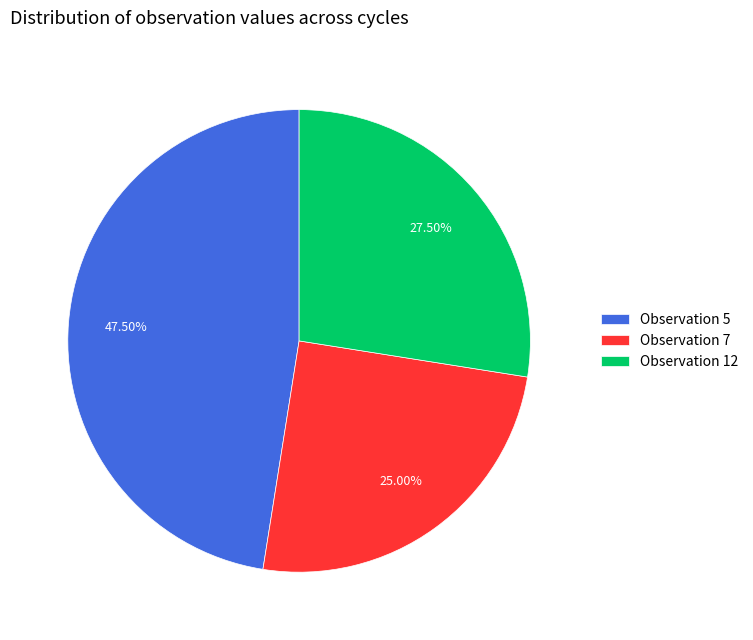

Which category has the smallest portion of the pie?

Observation 7